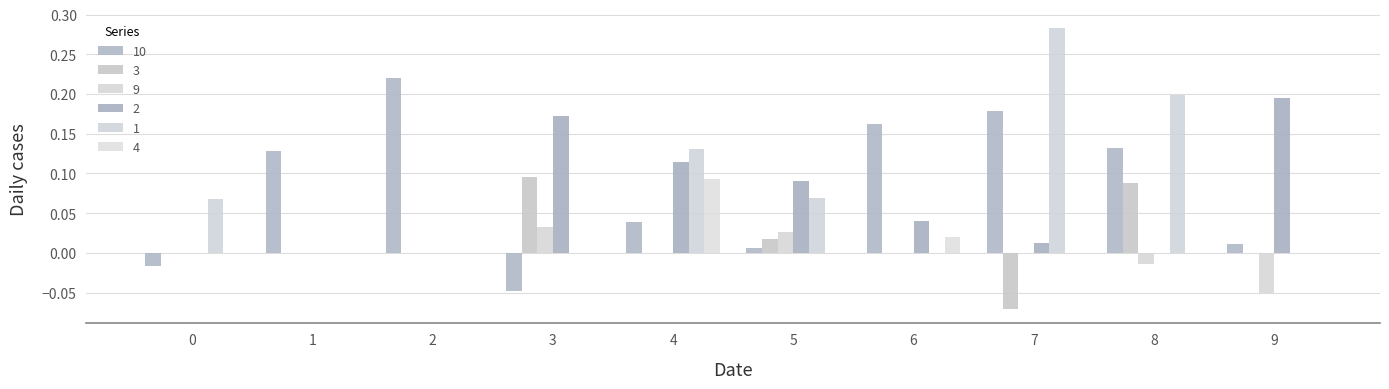

Between 7 and 3, which is larger?

7